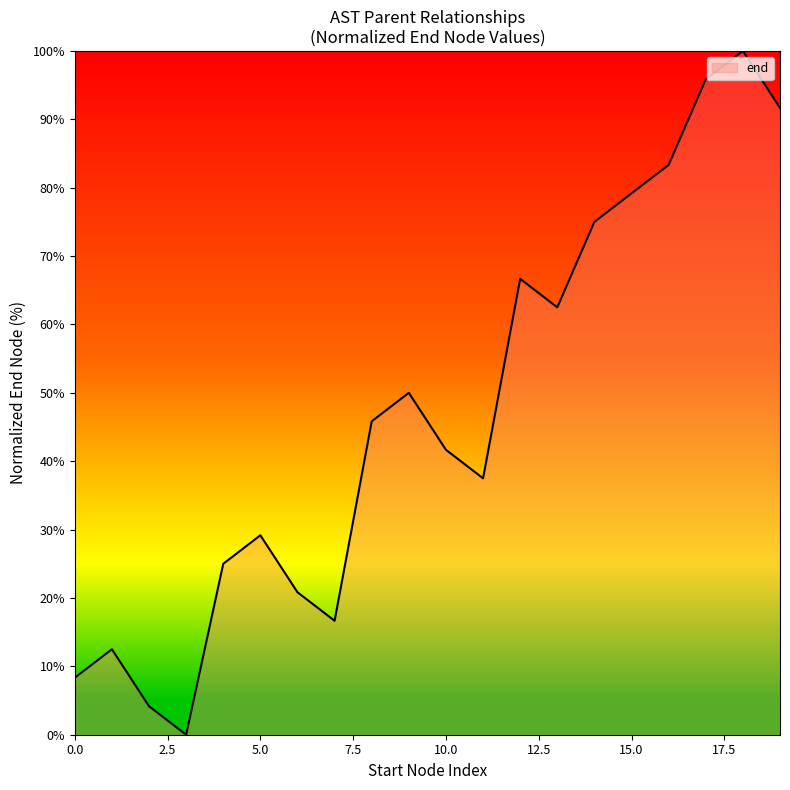

How many values exceed 45?

10